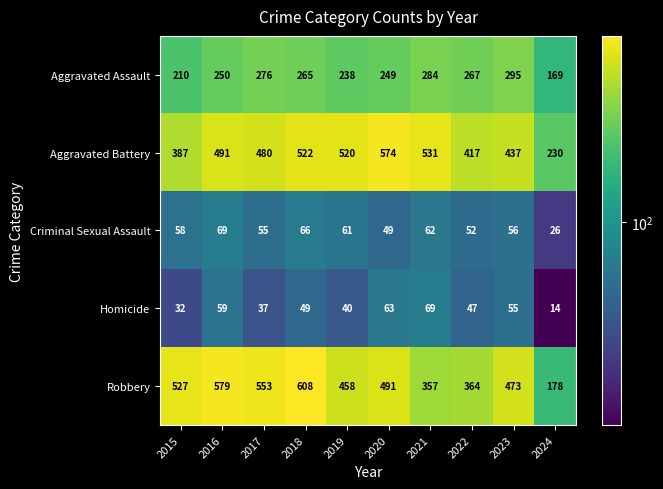

Which series has the largest total across all categories?

Aggravated Battery